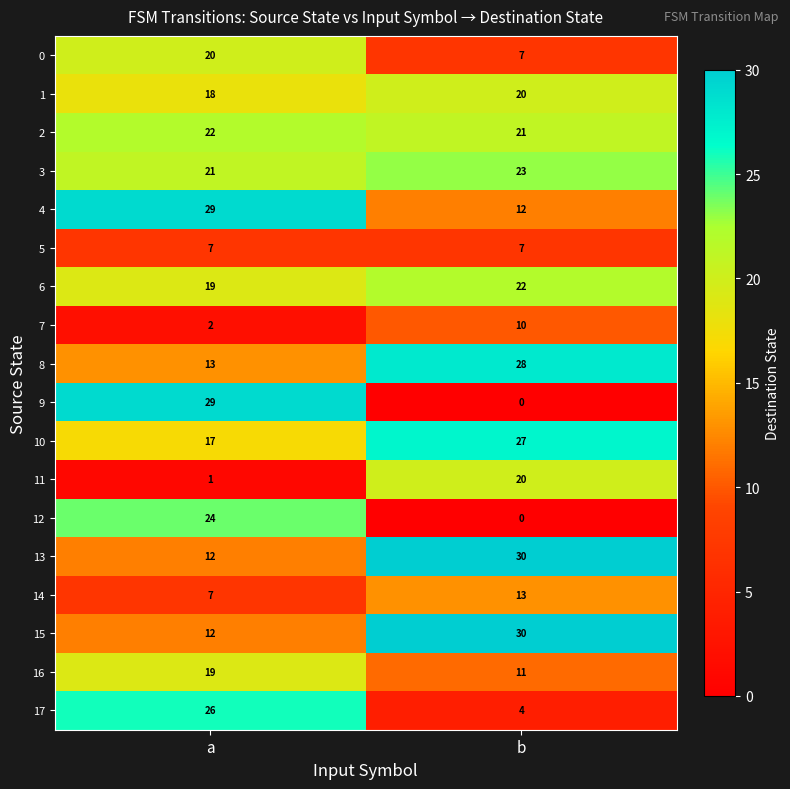

What value does the 0 series have at a?

20